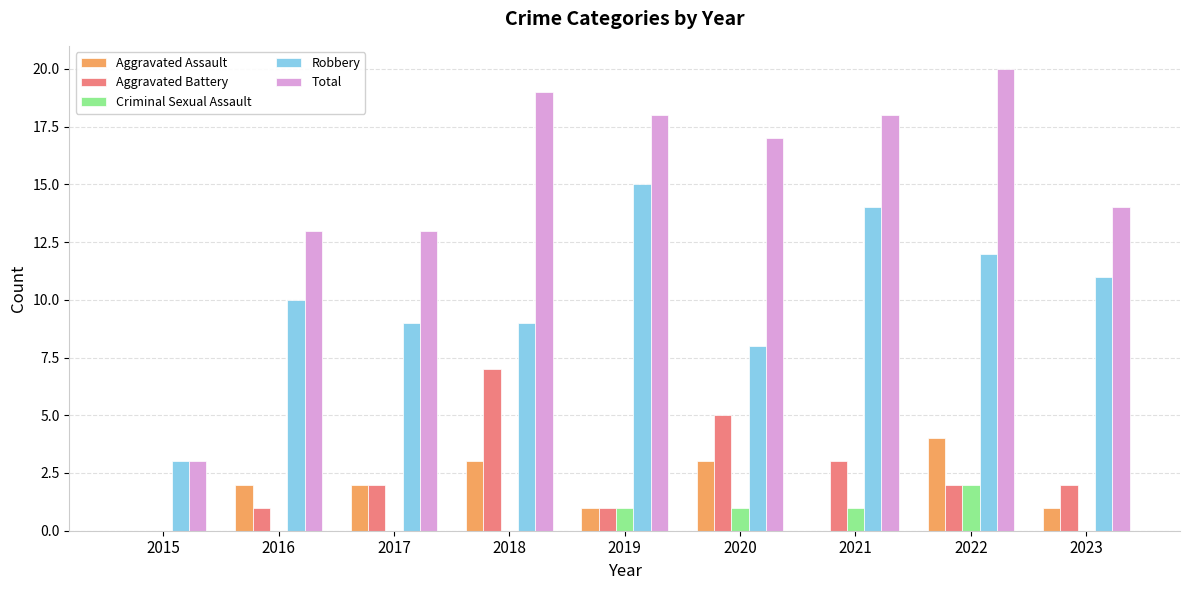

Count the number of data series in this chart.

5